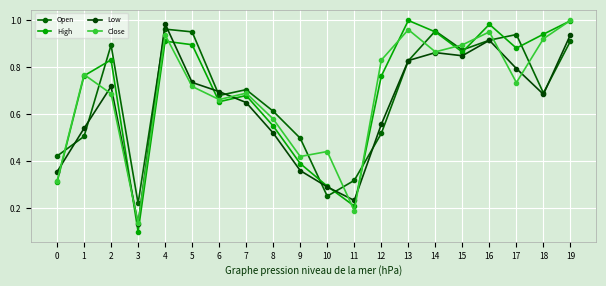

What value does the Close series have at 10?

0.4